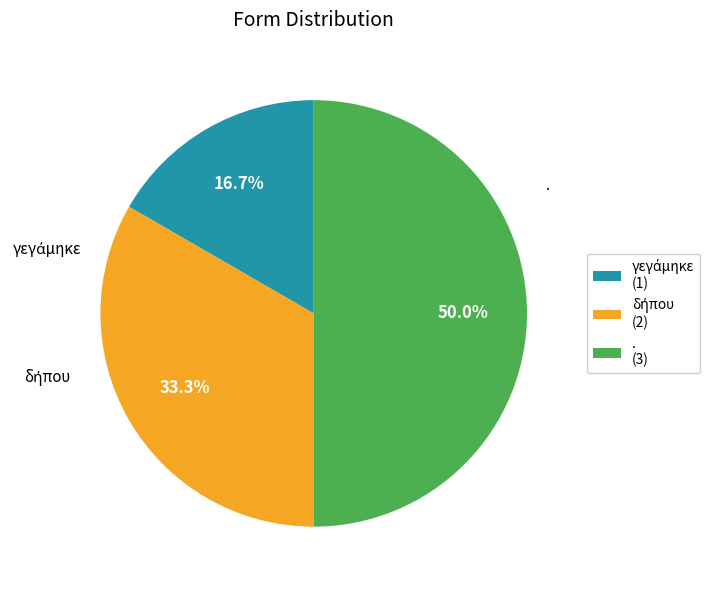

What portion of the pie excludes . (3)?

50.0%